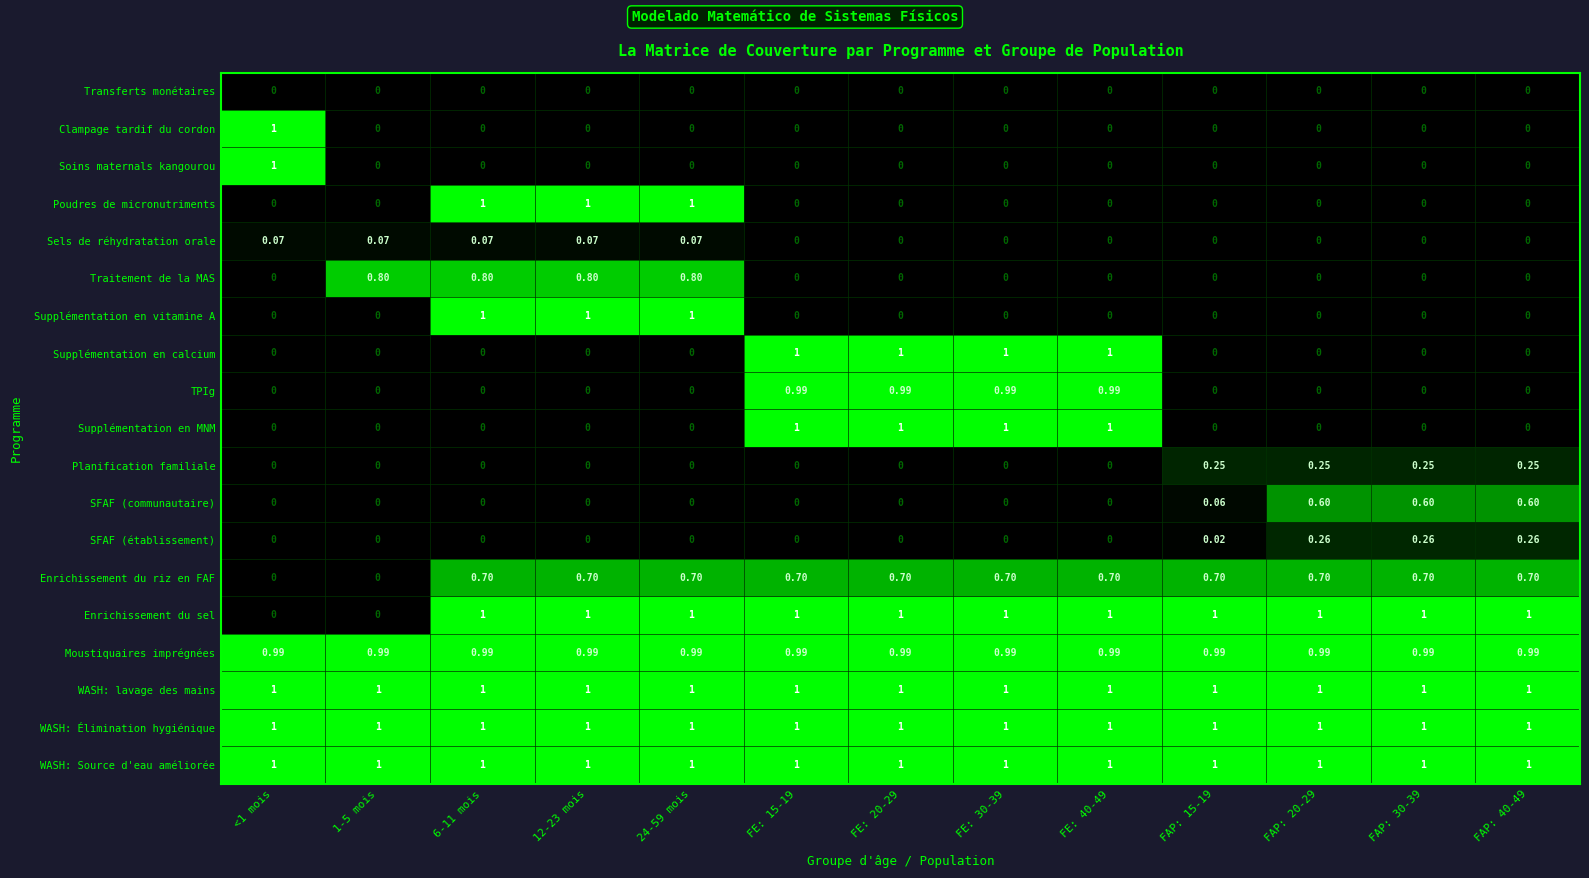

Is the value of WASH: lavage des mains at FE: 30-39 greater than the value of SFAF (communautaire) at FE: 40-49?

Yes